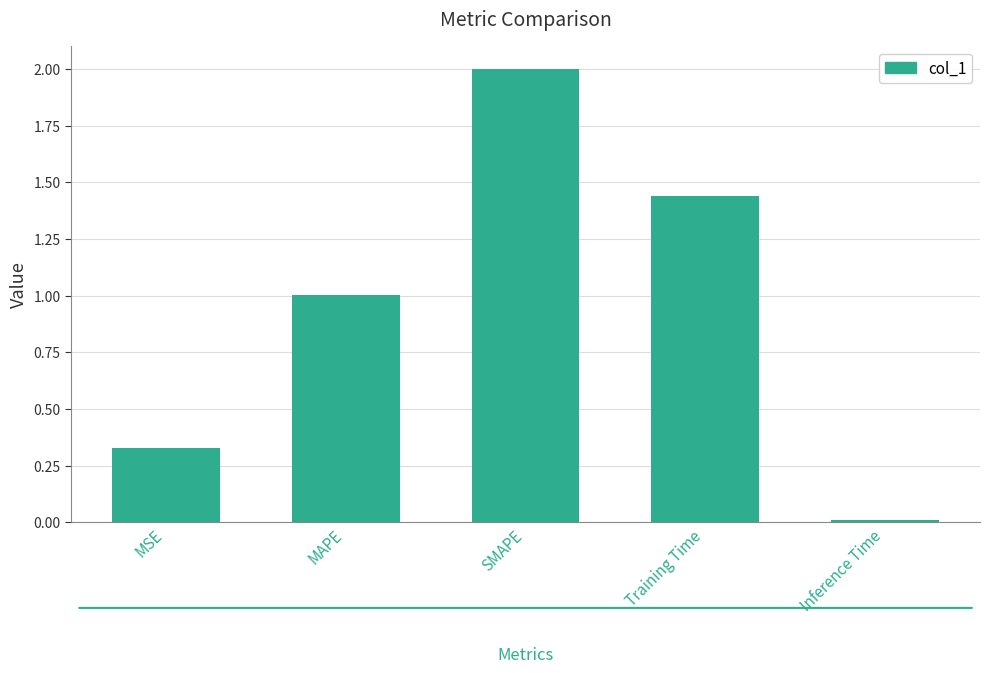

What is the sum of all values?

4.8